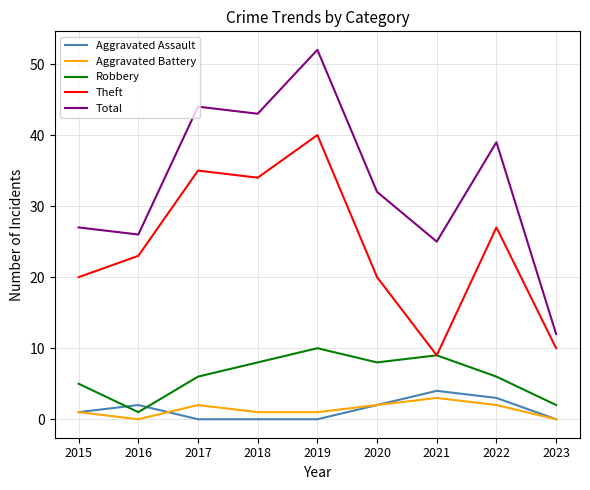

At which label is Theft closest to 24?

2016